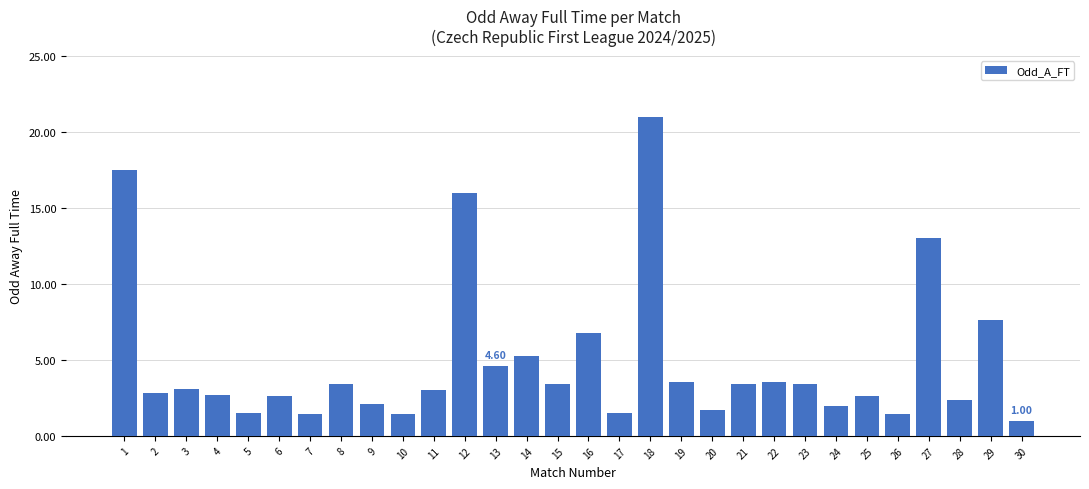

Is it true that the value at 2 is 2.8?

True